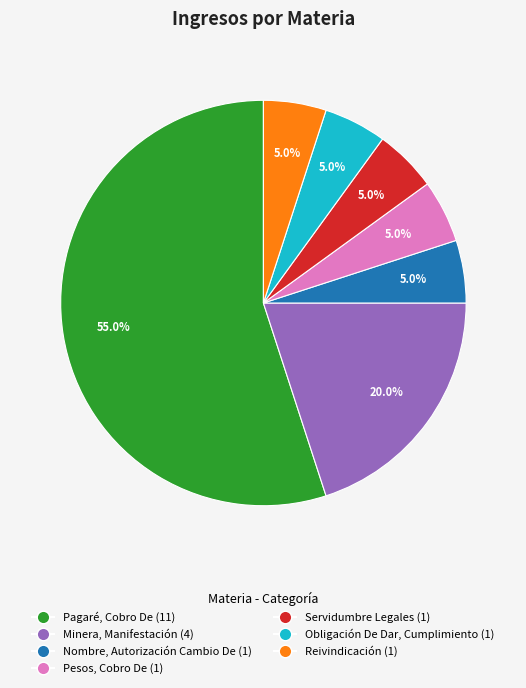

The Pesos, Cobro De slice represents 5% of the pie. True or false?

True